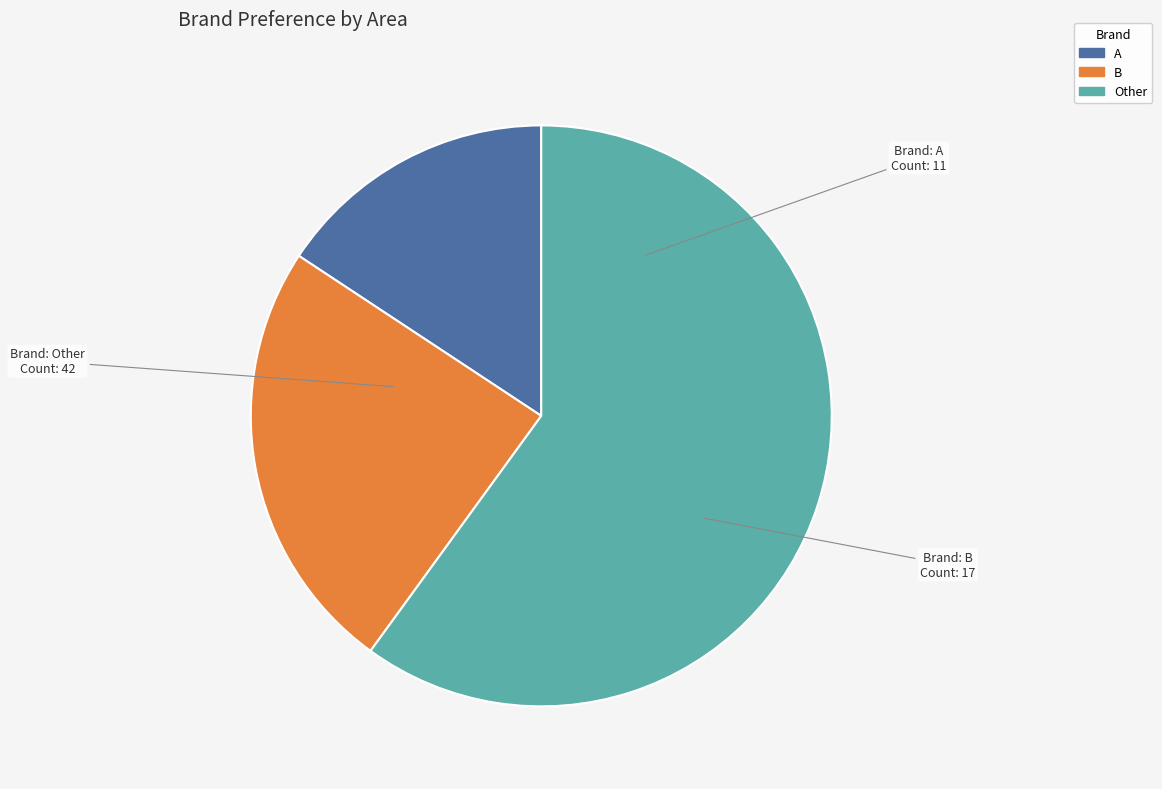

Which category has the smallest portion of the pie?

A